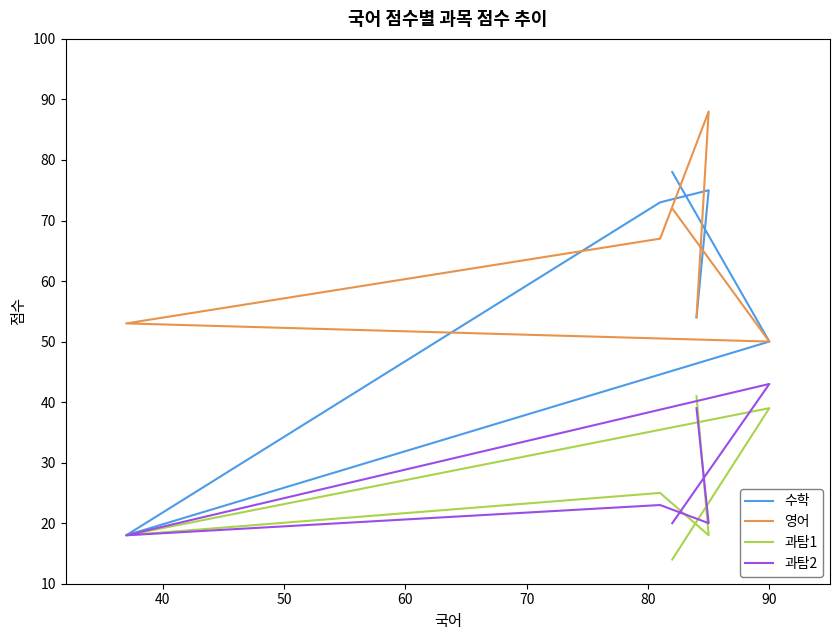

Reading left to right, what are all the values shown in this chart?

수학: 54	75	73	18	50	78
영어: 54	88	67	53	50	72
과탐1: 41	18	25	18	39	14
과탐2: 39	20	23	18	43	20